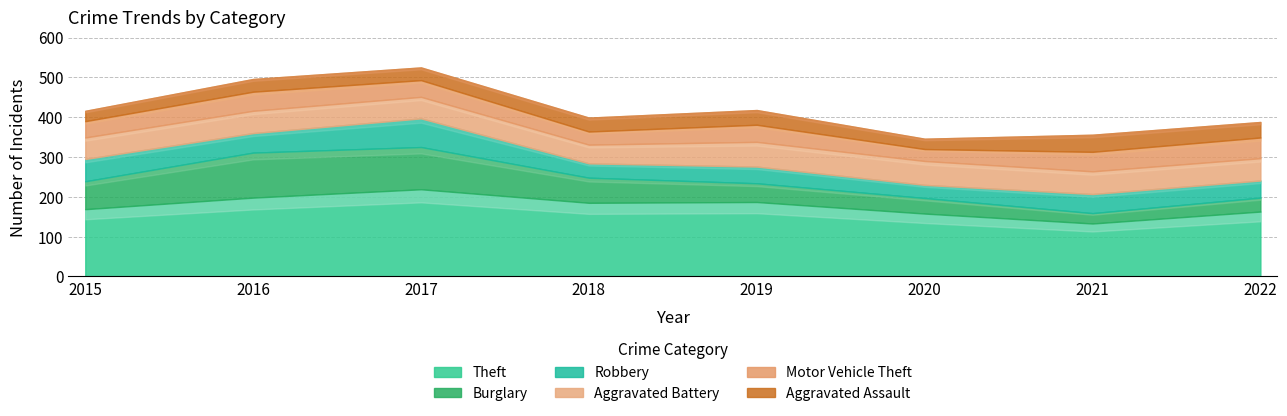

Which category has the lowest value in the Motor Vehicle Theft series?

2020